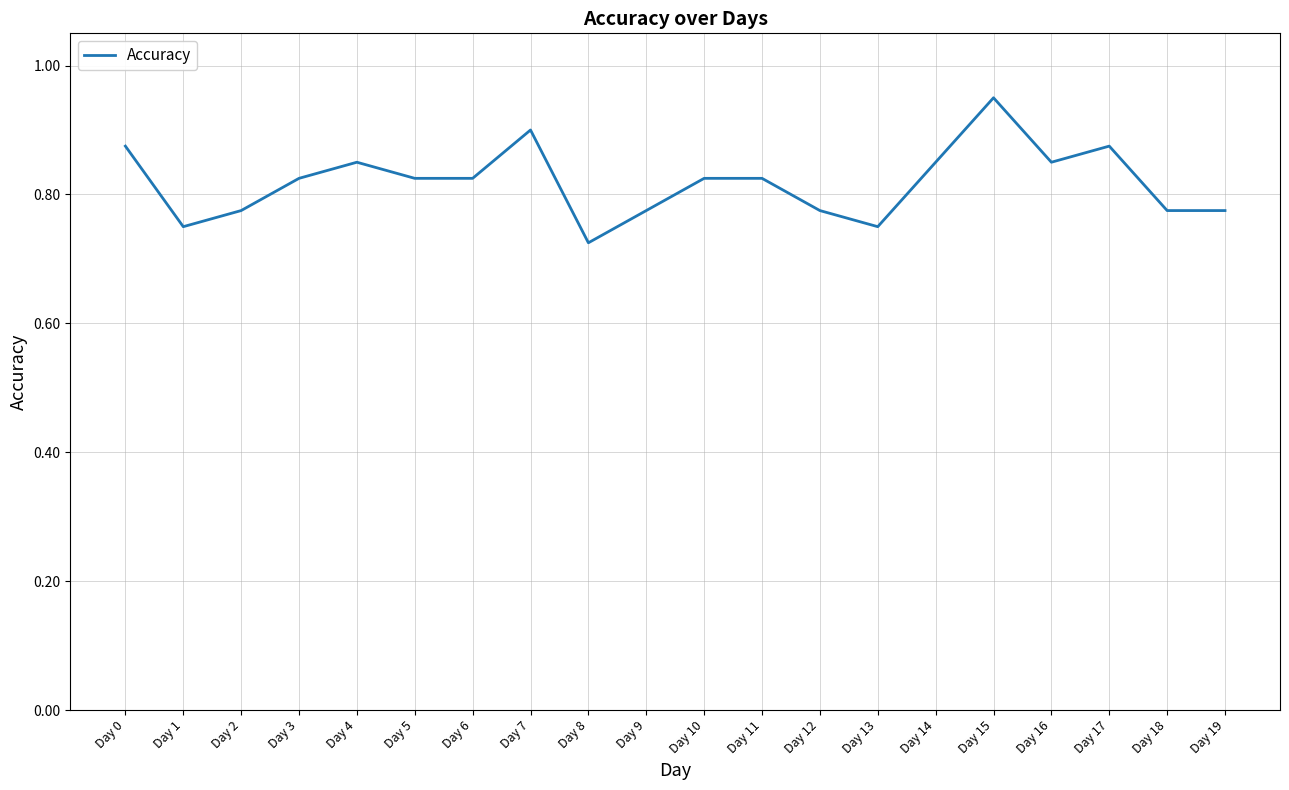

How many categories are shown in the chart?

20